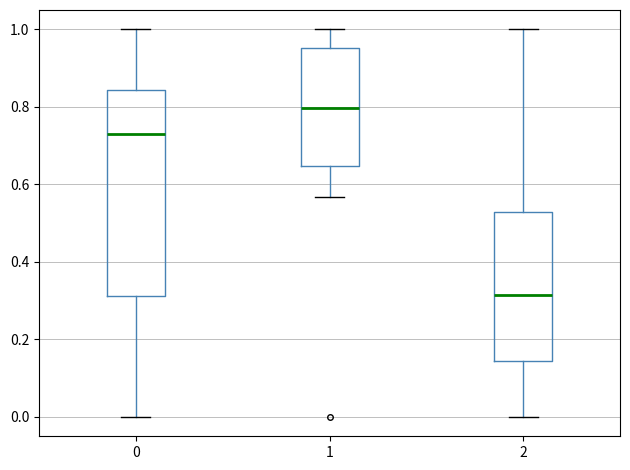

Which box has the highest median line?

1